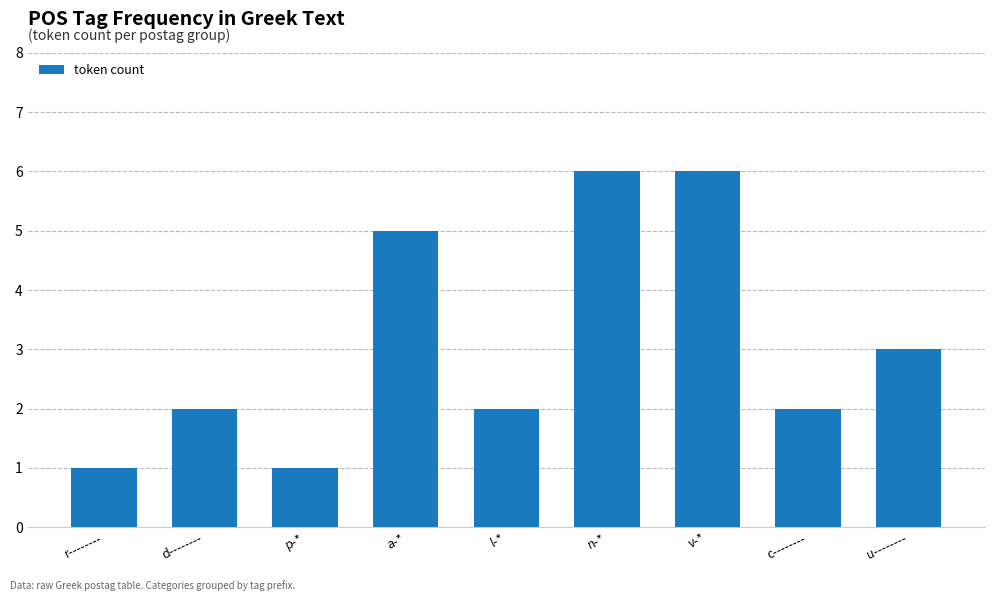

Reading left to right, transcribe all the data shown in this chart.

1	2	1	5	2	6	6	2	3